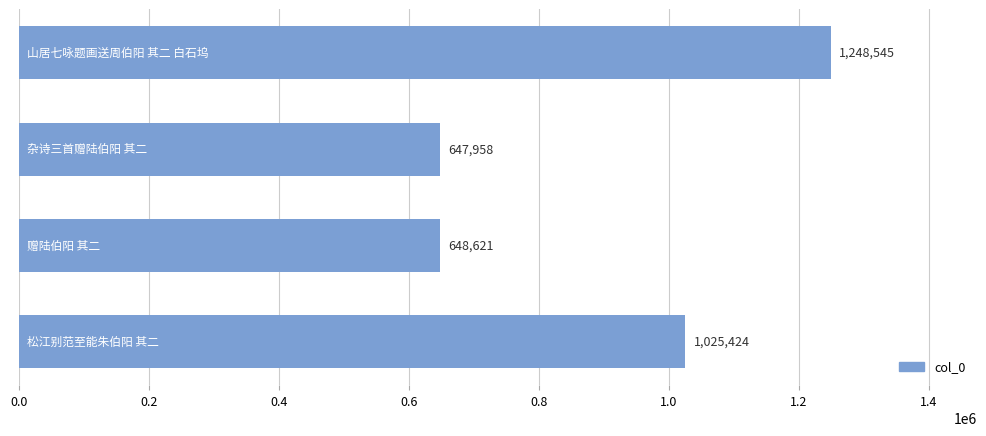

Reading top to bottom, what are all the values shown in this chart?

1248545	647958	648621	1025424